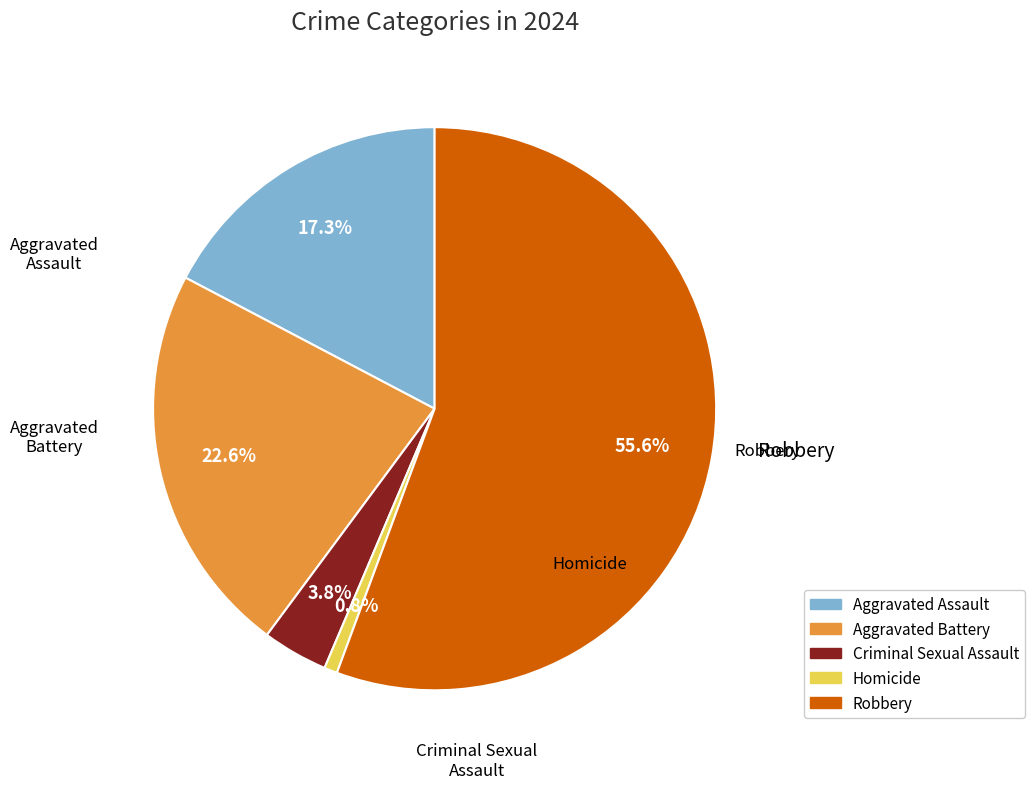

To the nearest percent, what portion does Criminal Sexual Assault represent?

4%